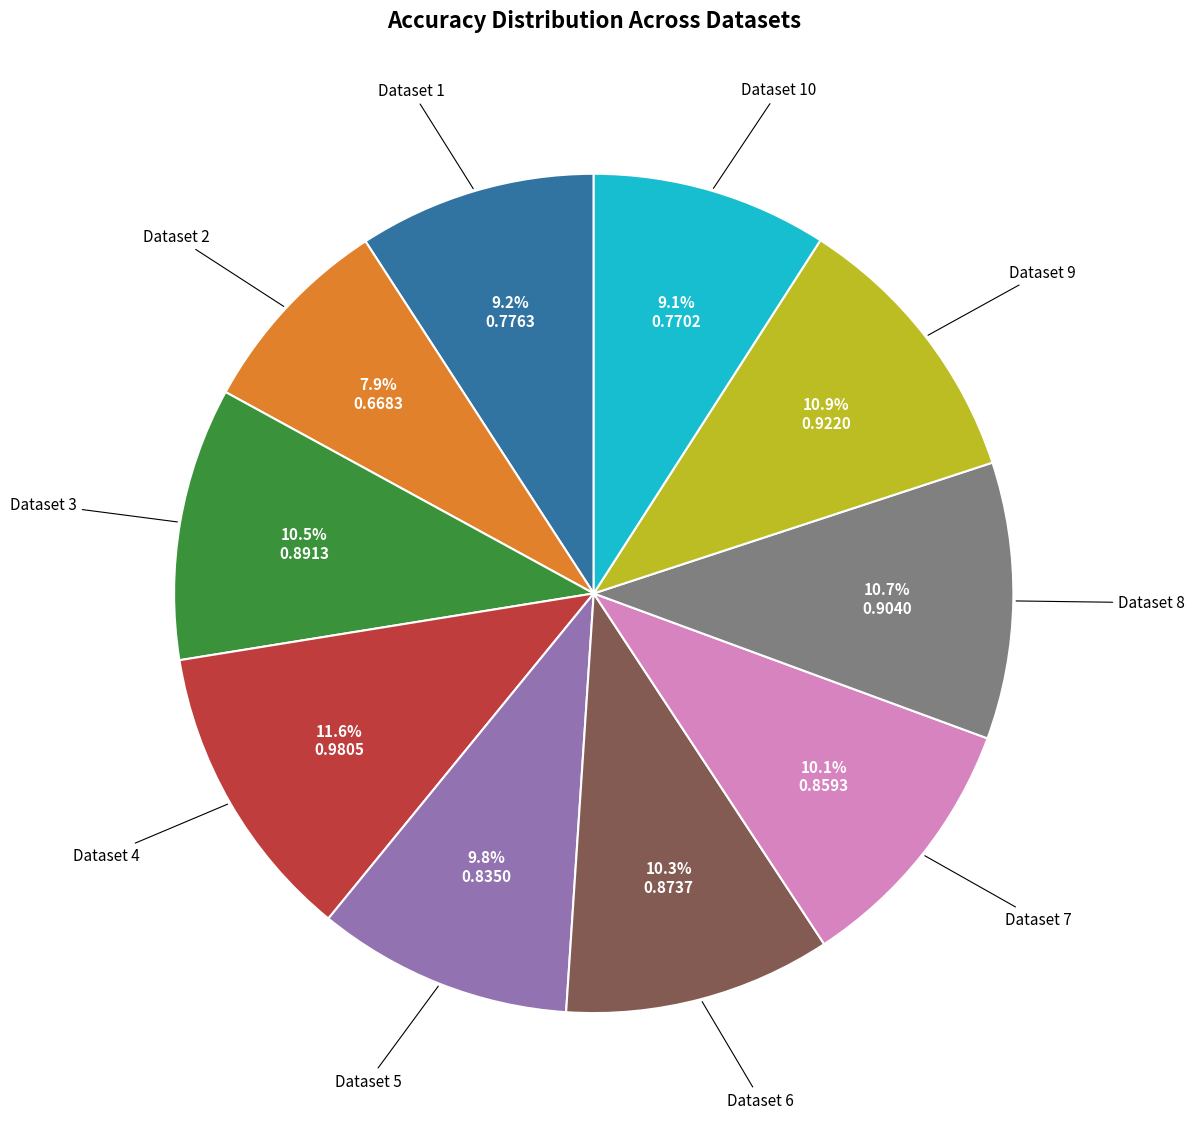

Count the number of slices in the pie.

10